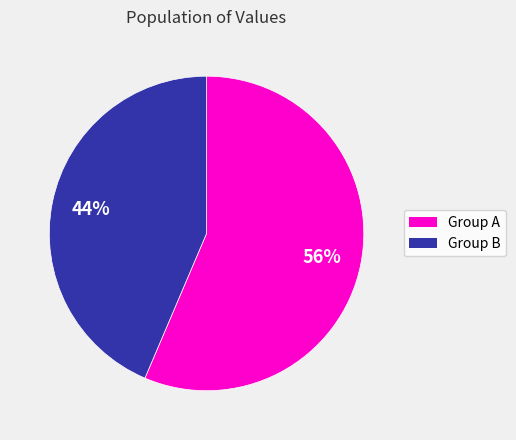

What is the ratio of the value at Group A to the value at Group B?

1.3